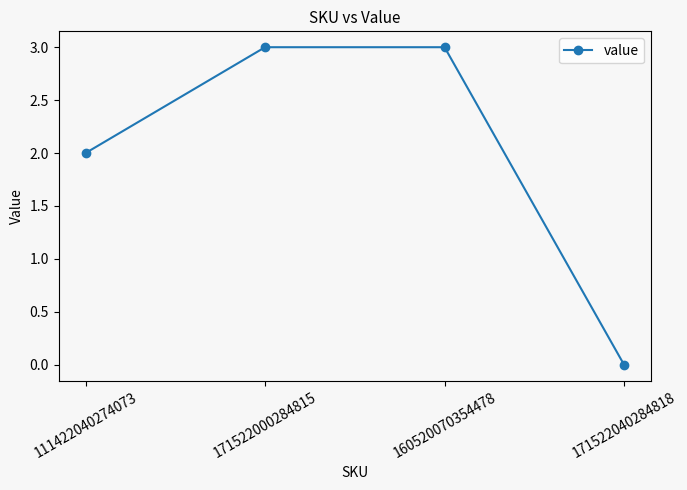

Reading left to right, list all the values displayed in this chart.

111422040274073=2	171522000284815=3	160520070354478=3	171522040284818=0